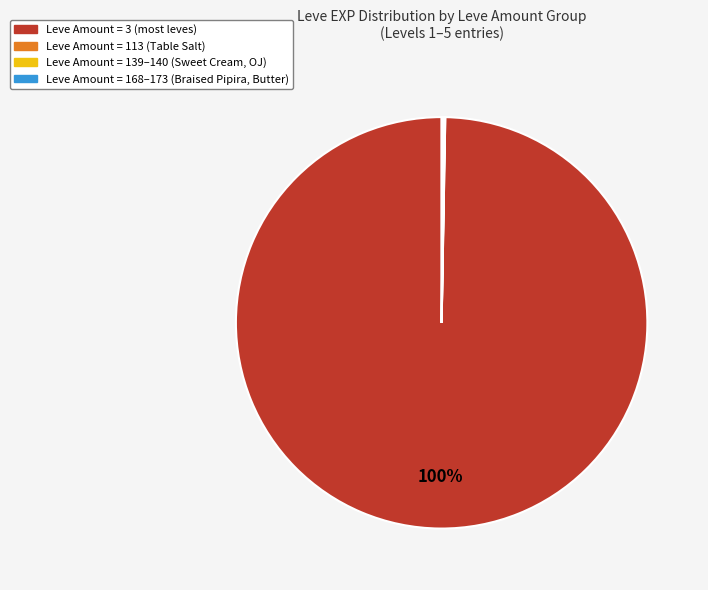

To the nearest percent, what is the difference between the largest and smallest slice percentages?

100%